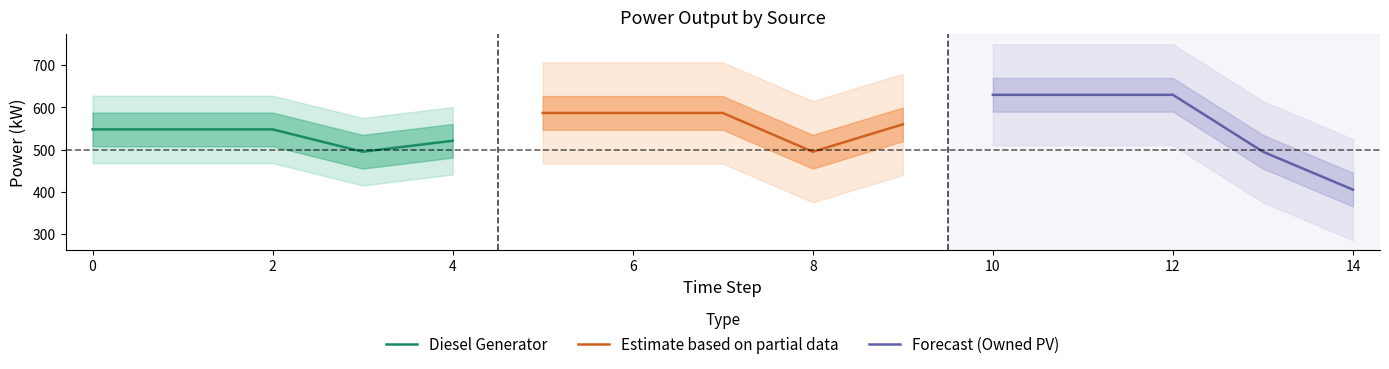

Reading right to left, what are all the values shown in this chart?

Diesel Generator: 521	495	548	548	548
Estimate based on partial data: 560	495	587	587	587
Forecast (Owned PV): 405	495	630	630	630